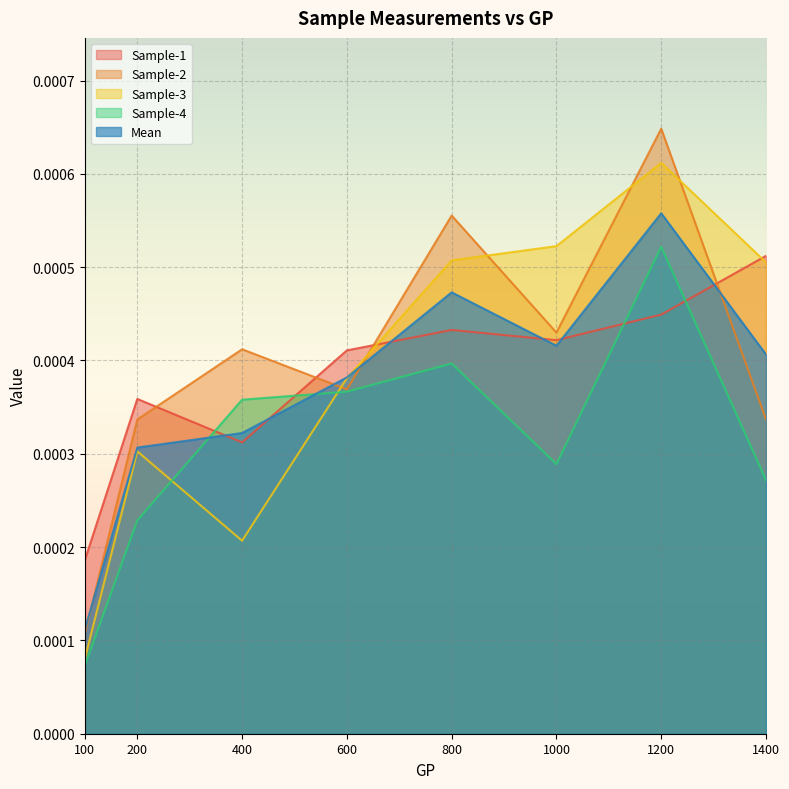

Which series ends up on top after the final intersection of Sample-2 and Sample-1?

Sample-1